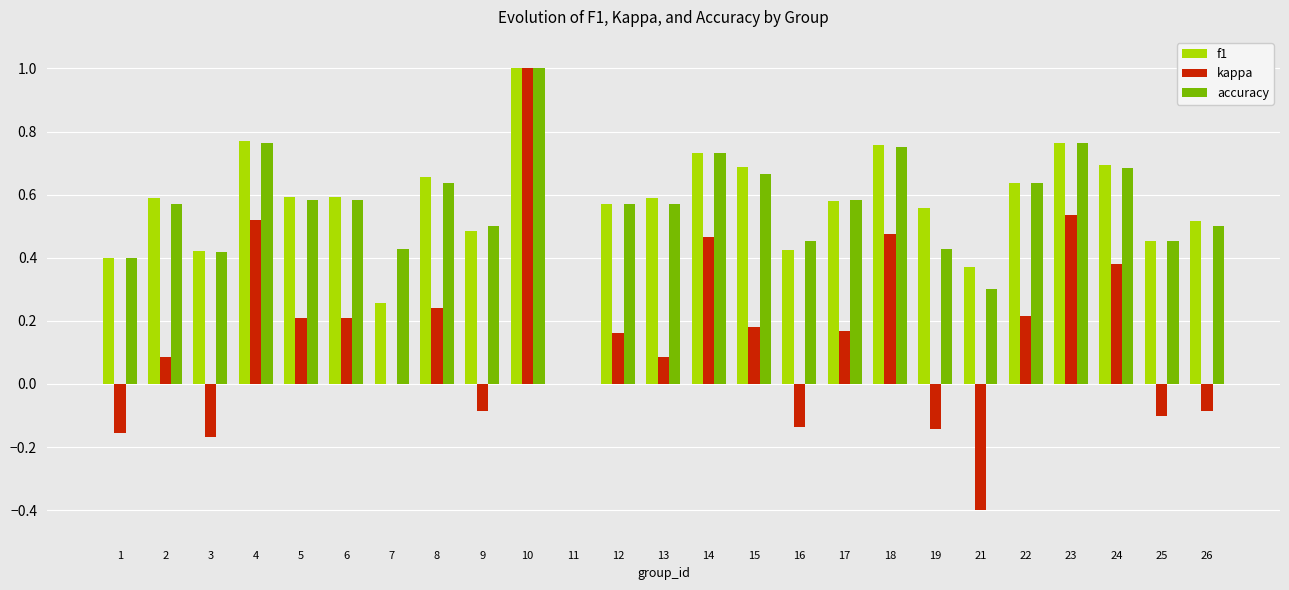

Count the accuracy values in the range 0 to 1.

25